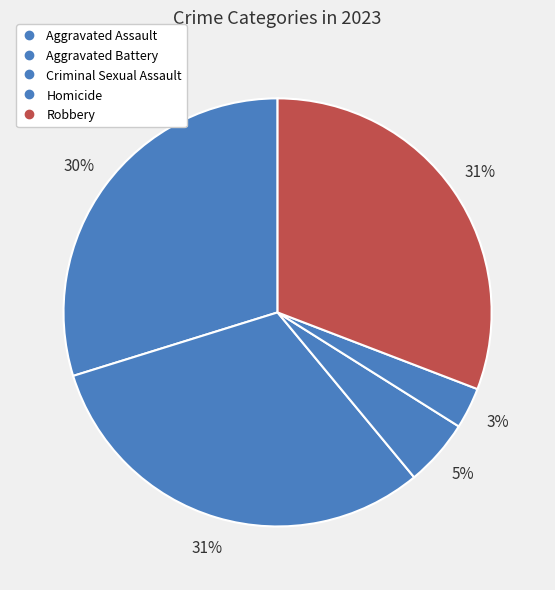

Which has a higher value, Aggravated Battery or Robbery?

Aggravated Battery